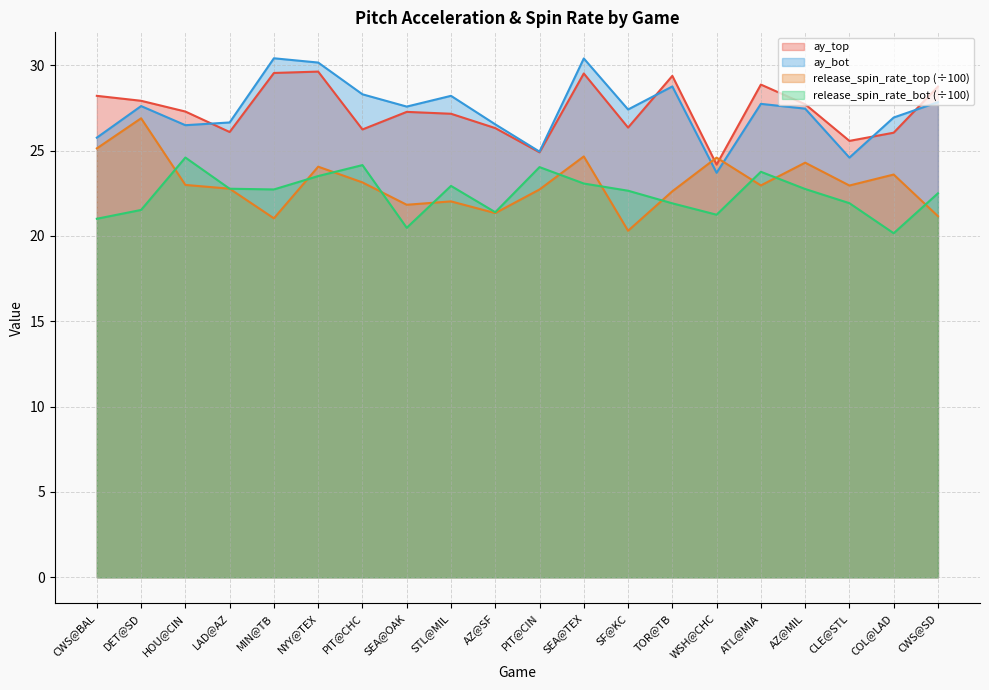

Rank the series at HOU@CIN from highest to lowest value.

ay_top, ay_bot, release_spin_rate_bot (÷100), release_spin_rate_top (÷100)